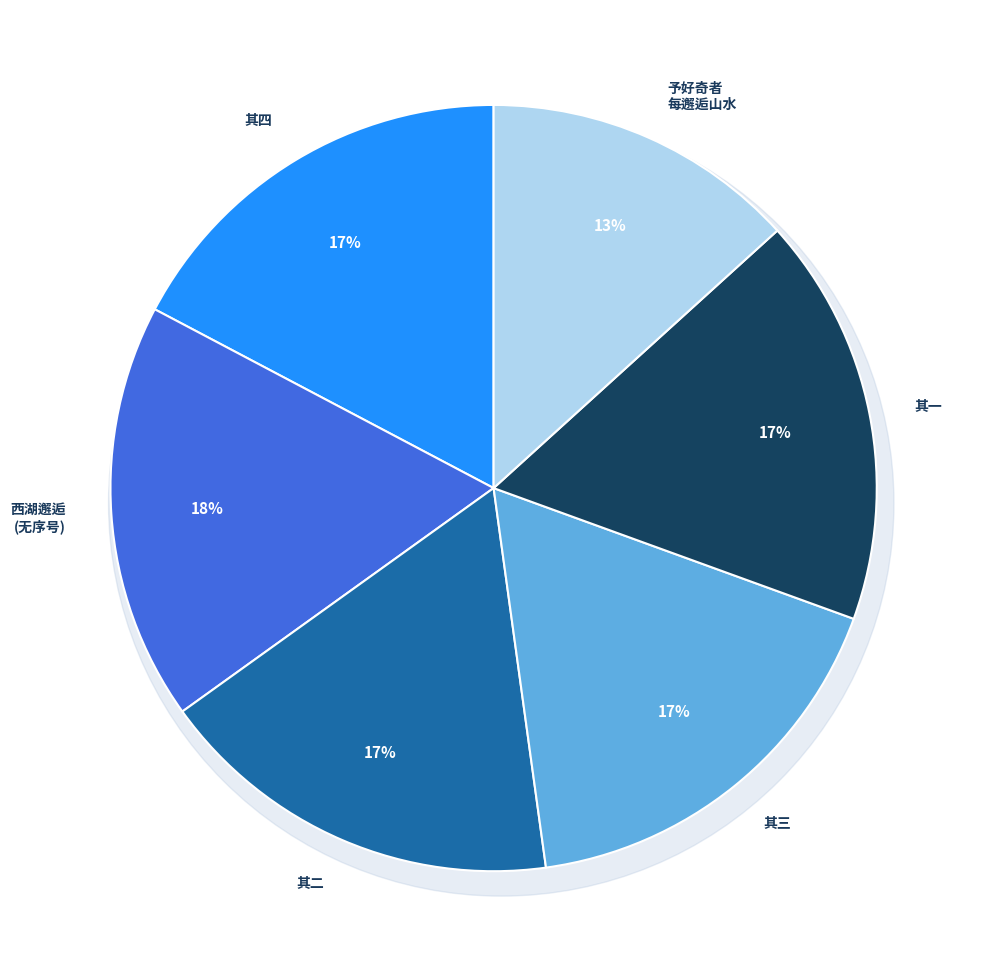

How many segments does this pie chart have?

6